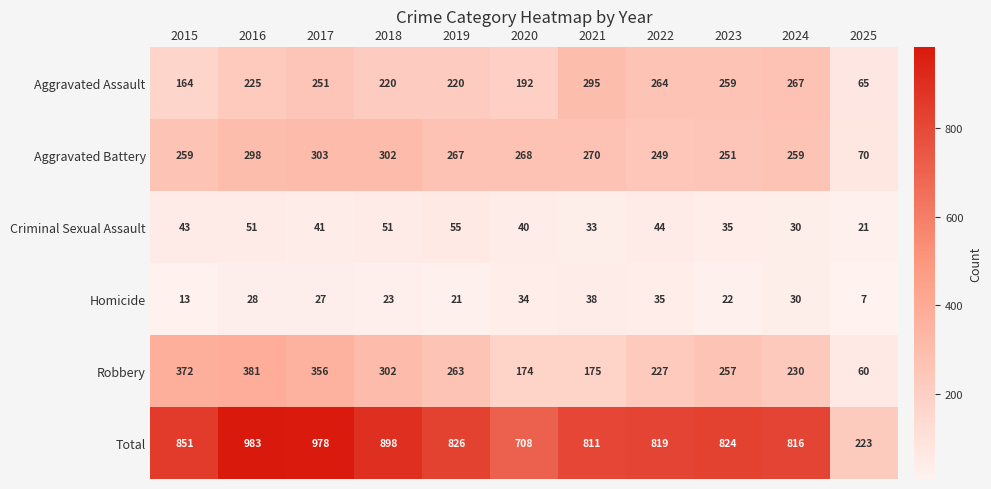

Which series changed the most between 2017 and 2025?

Total